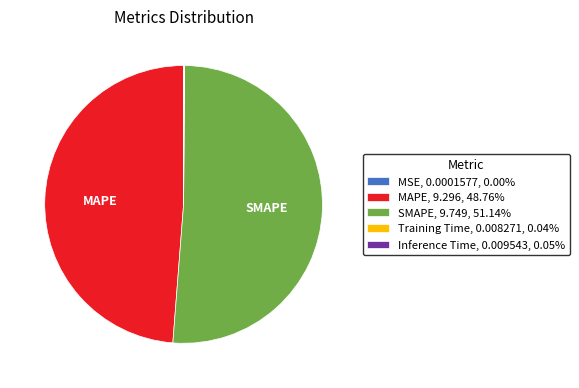

Does any single category account for the majority?

Yes